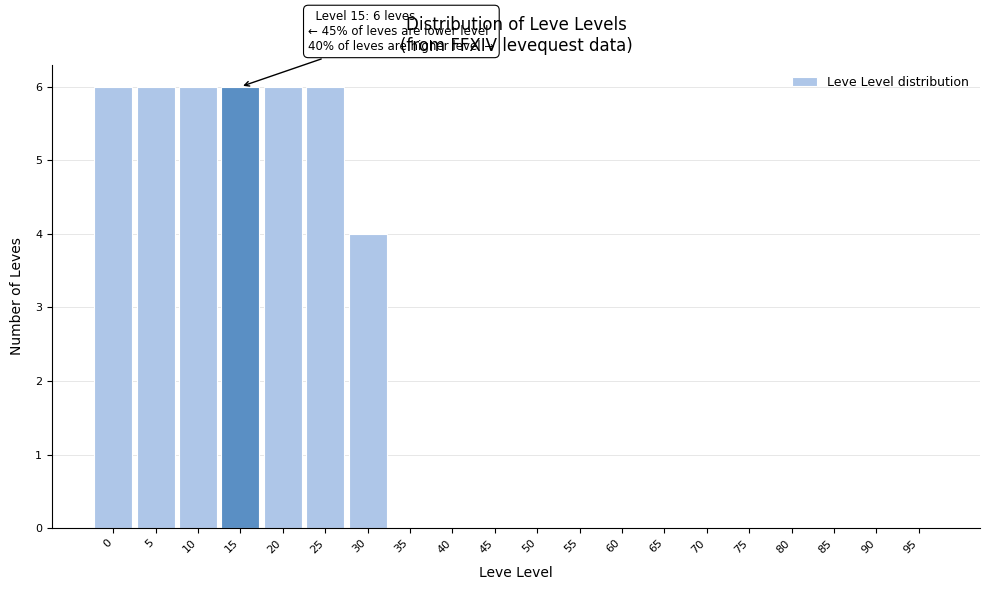

Reading right to left, transcribe all the data shown in this chart.

95=0	90=0	85=0	80=0	75=0	70=0	65=0	60=0	55=0	50=0	45=0	40=0	35=0	30=4	25=6	20=6	15=6	10=6	5=6	0=6